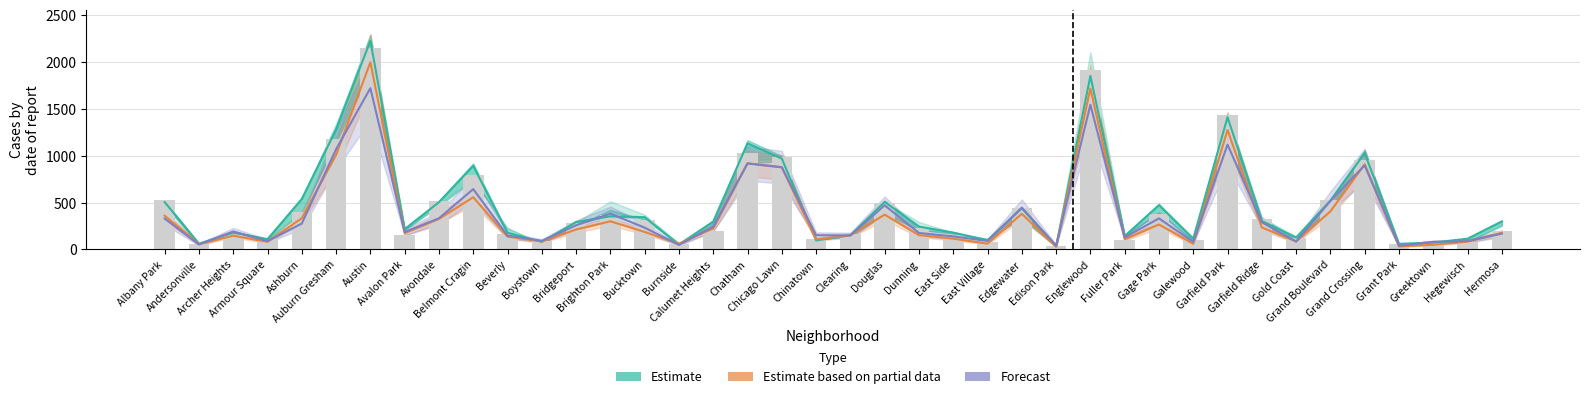

The value of Estimate based on partial data at Chicago Lawn is 876. True or false?

True